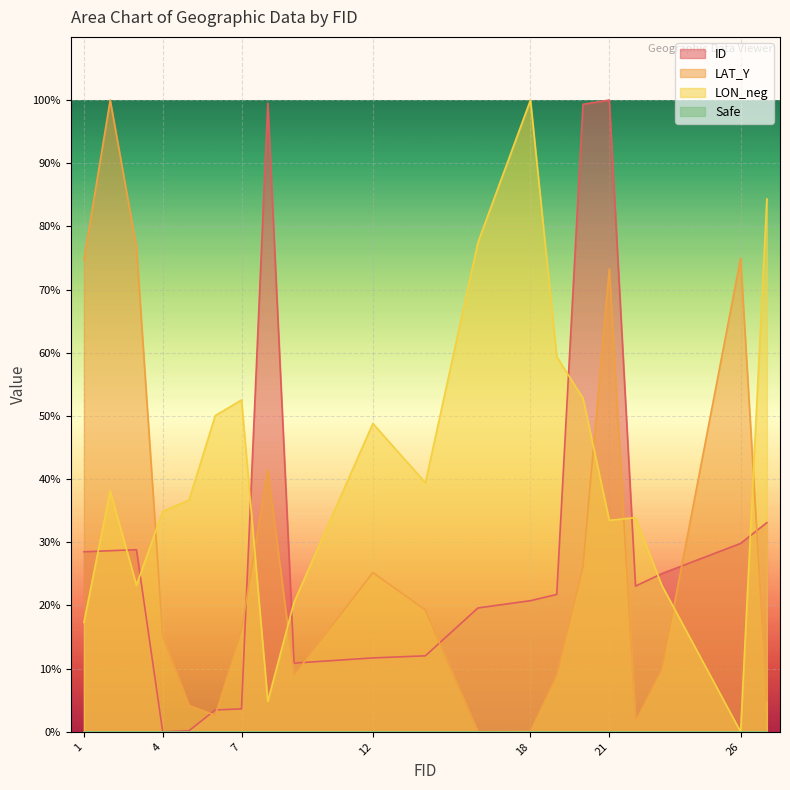

What is the sum of all LAT_Y values?

584.4